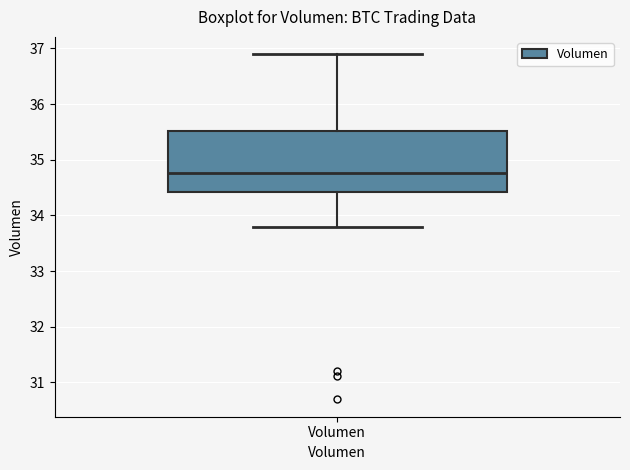

Read this box plot against the y-axis: the position of the median line, the range covered by the box, and the ends of both whiskers. The values are not printed on the chart, so give them approximately, as read against the axis.

median 34.8, box 34.4 to 35.5, whiskers 33.8 to 36.9